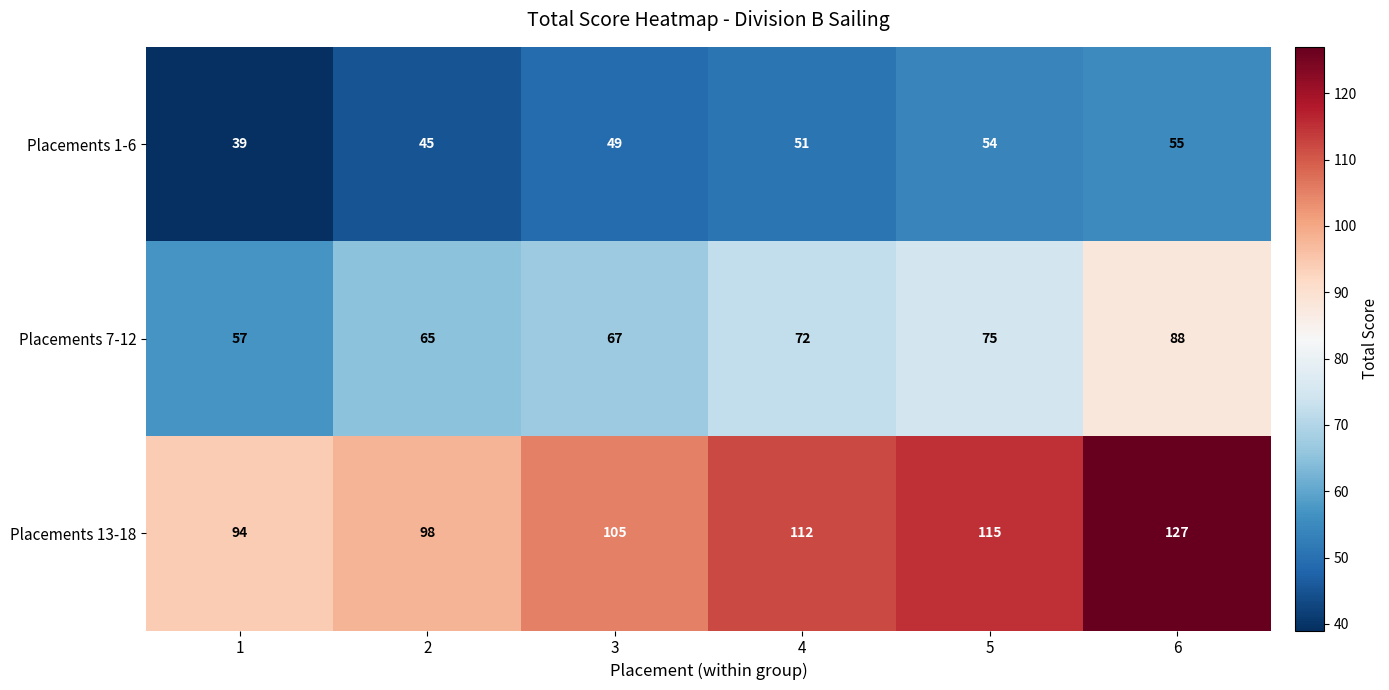

Which series changed the most between 3 and 5?

Placements 13-18